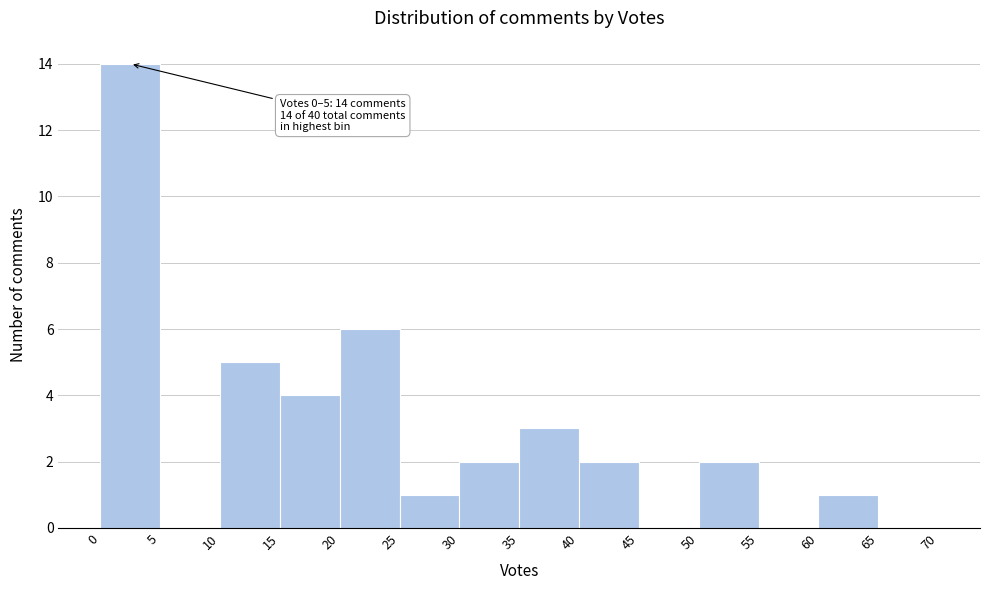

Which range on the x-axis has the tallest bar?

0 to 5